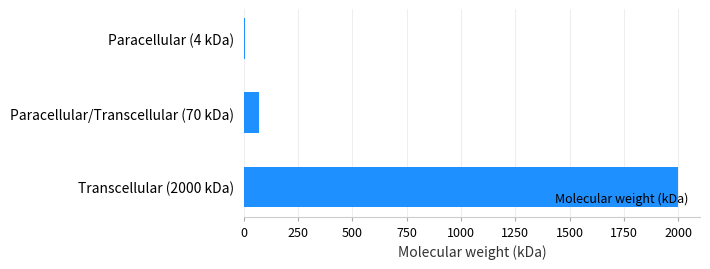

At which category does the chart reach its peak across all series?

Transcellular (2000 kDa)